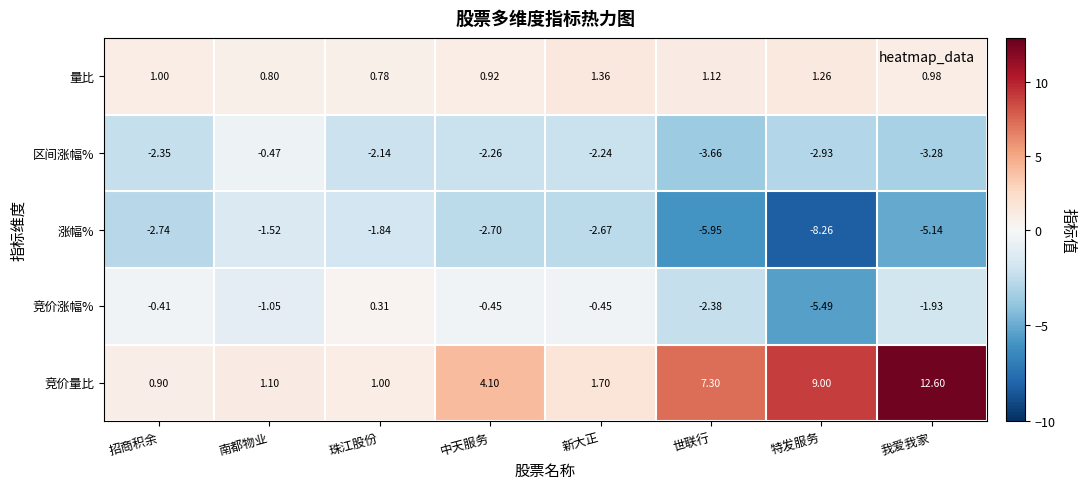

Which series changed the most between 招商积余 and 特发服务?

竞价量比